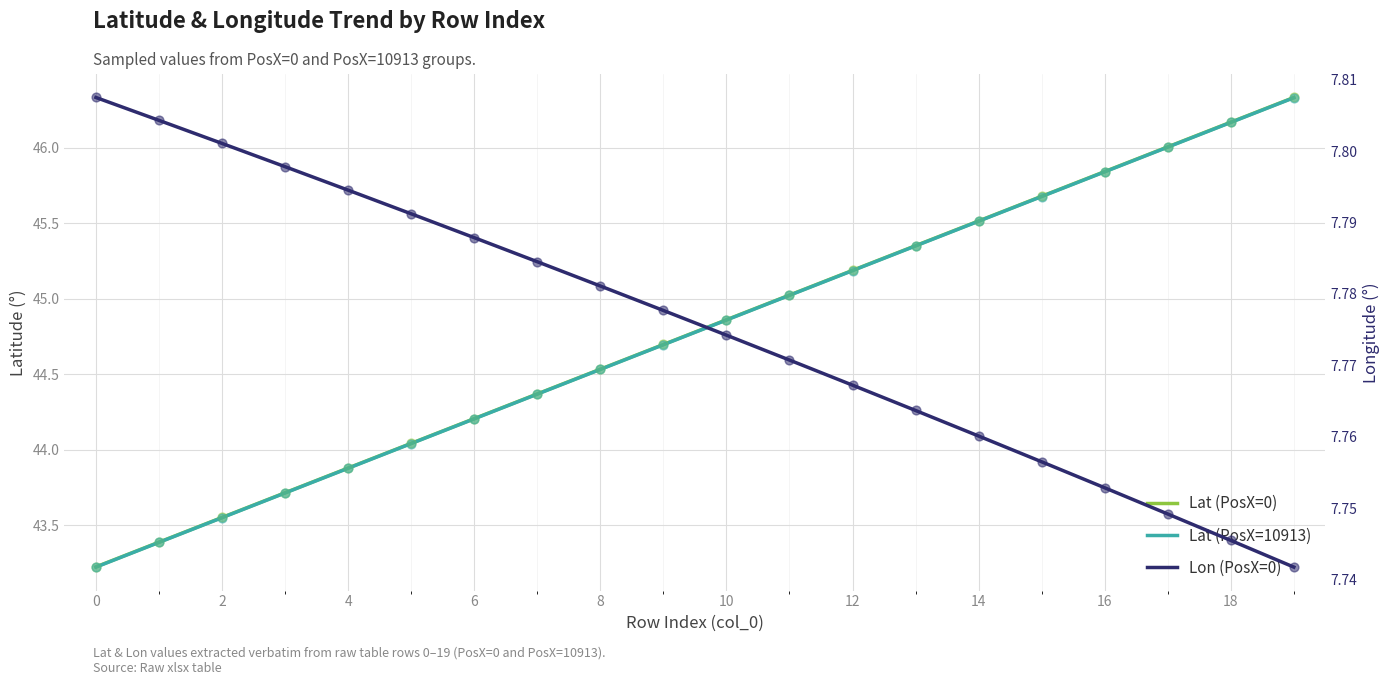

What are all the series names shown in the legend?

Lat (PosX=0), Lat (PosX=10913), Lon (PosX=0)